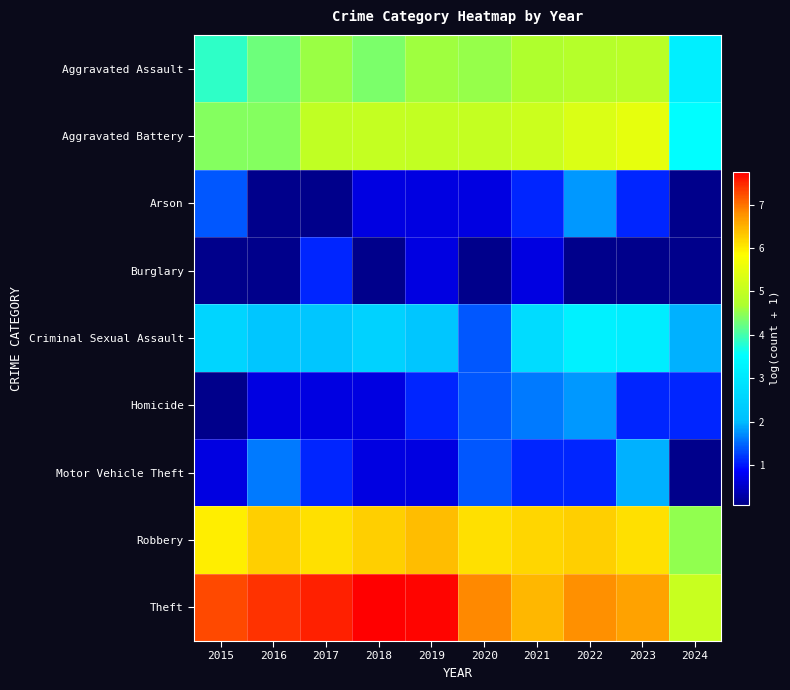

How many data points does each series have?

10